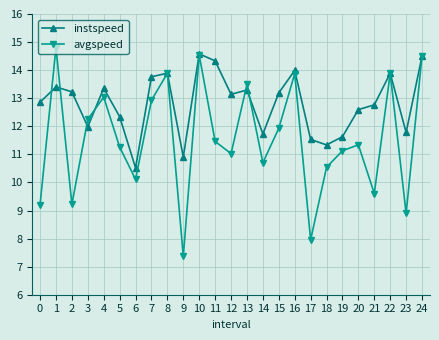

Reading left to right, list all the values displayed in this chart.

instspeed: 12.9	13.4	13.2	12.0	13.4	12.3	10.5	13.8	13.9	10.9	14.6	14.3	13.1	13.3	11.7	13.2	14.0	11.5	11.3	11.6	12.6	12.8	13.9	11.8	14.5
avgspeed: 9.2	14.8	9.2	12.2	13.0	11.3	10.1	12.9	13.9	7.4	14.5	11.5	11.0	13.5	10.7	11.9	13.9	8.0	10.5	11.1	11.3	9.6	13.9	8.9	14.5